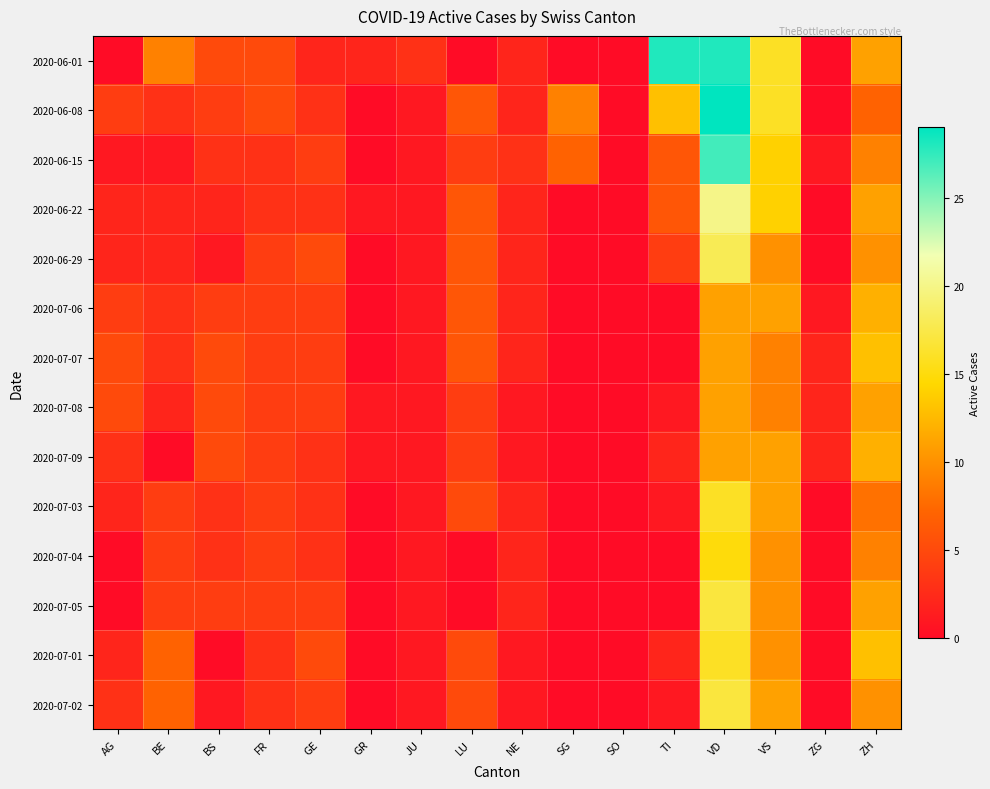

Which series has the largest total across all categories?

2020-06-01